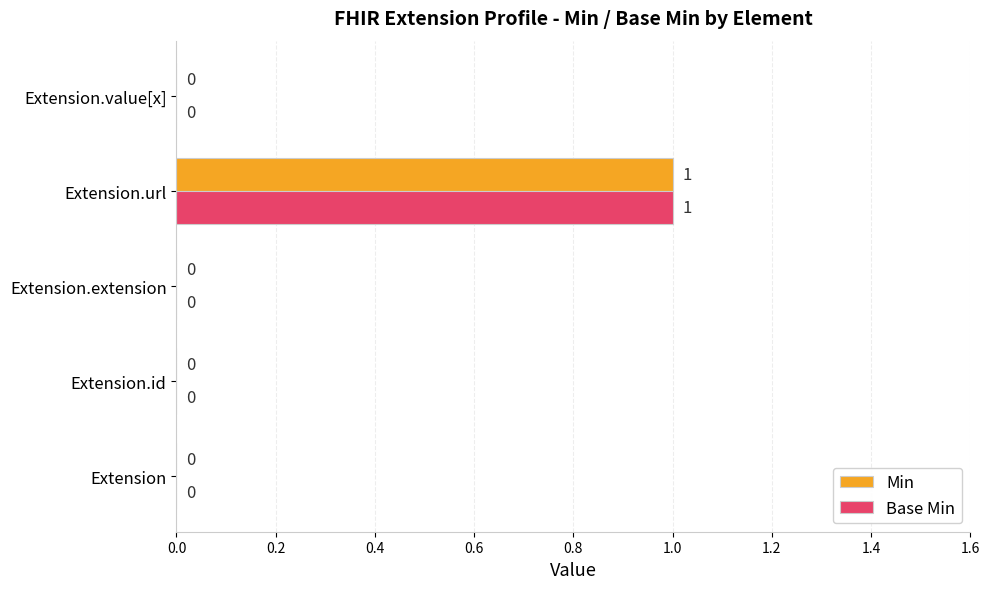

The Base Min series shows 0 at Extension. True or false?

True